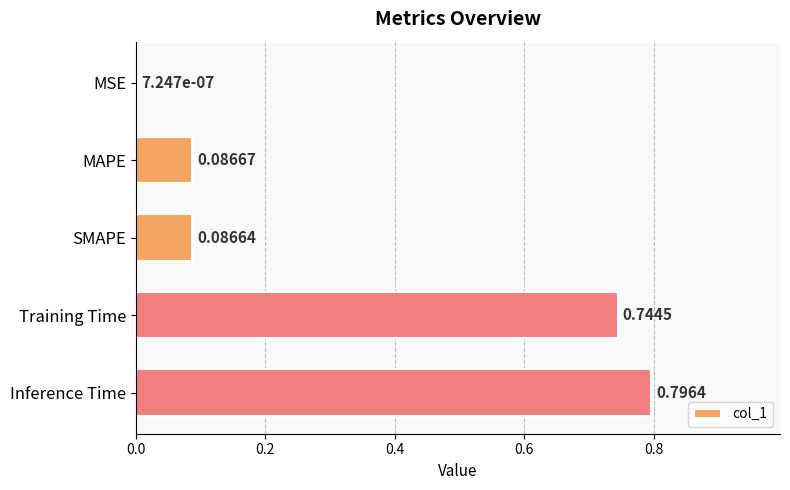

Count the number of categories in the chart.

5